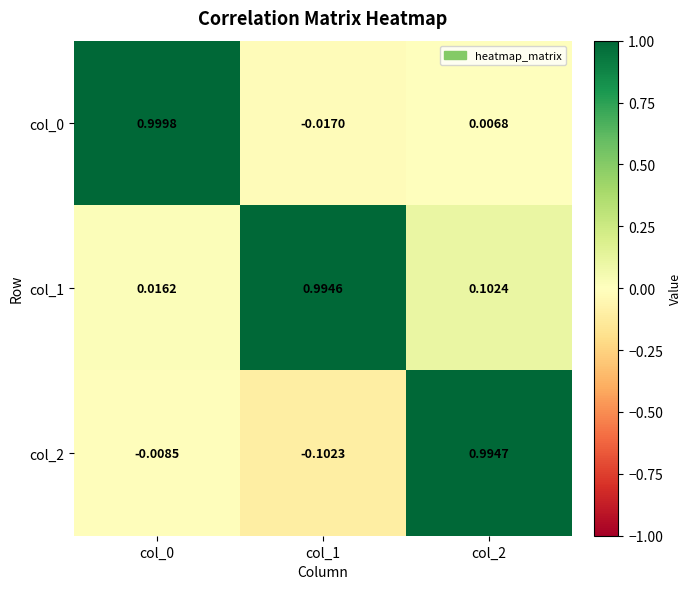

Is the value of col_2 at col_0 greater than the value of col_1 at col_1?

No